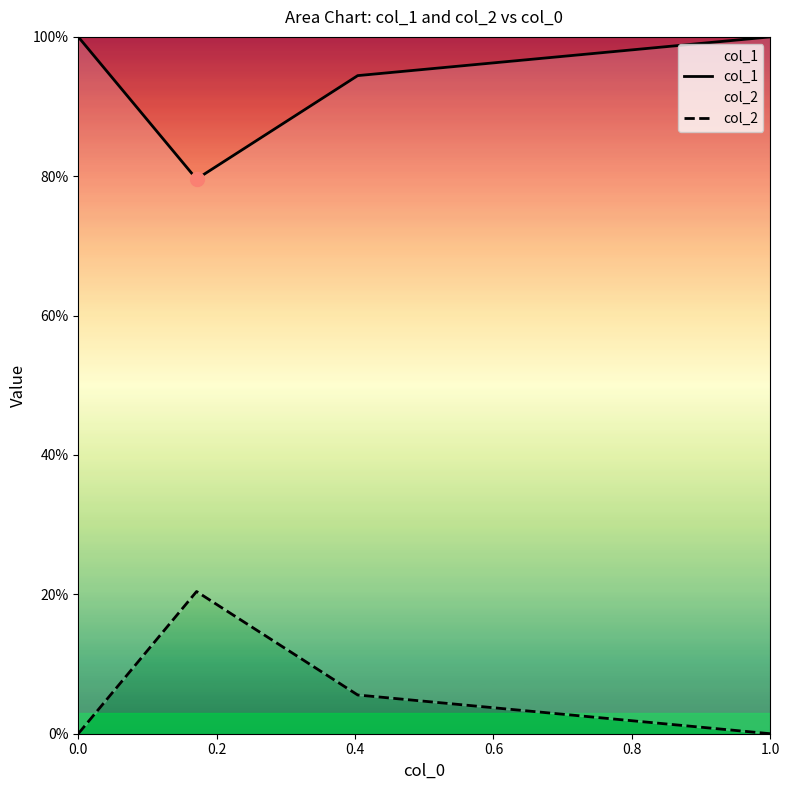

True or false: col_1 has more than 0 interior local peaks.

False